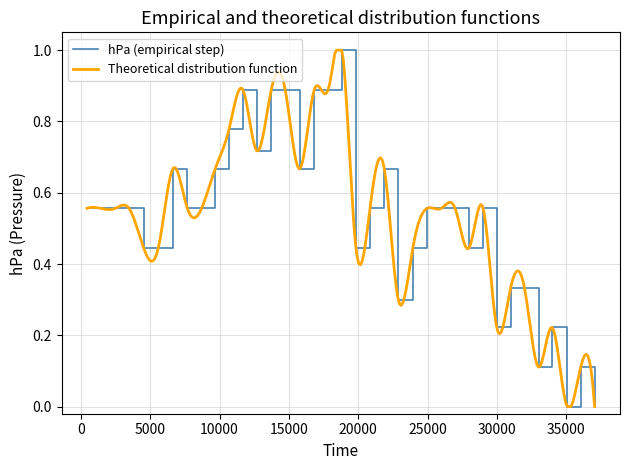

What is the average value?

0.5